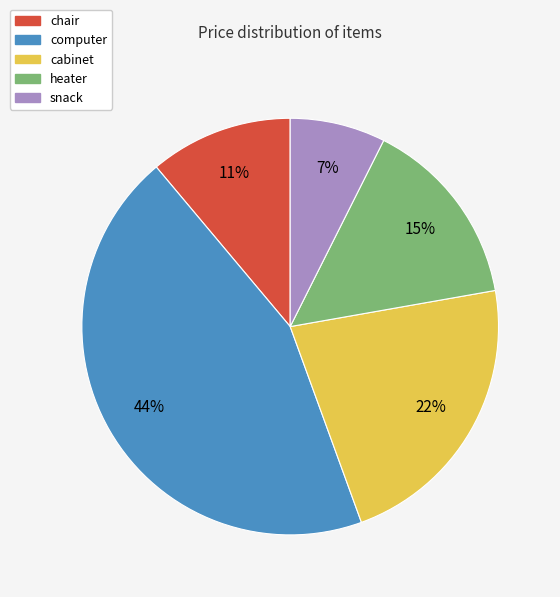

What is the largest slice in the pie chart?

computer